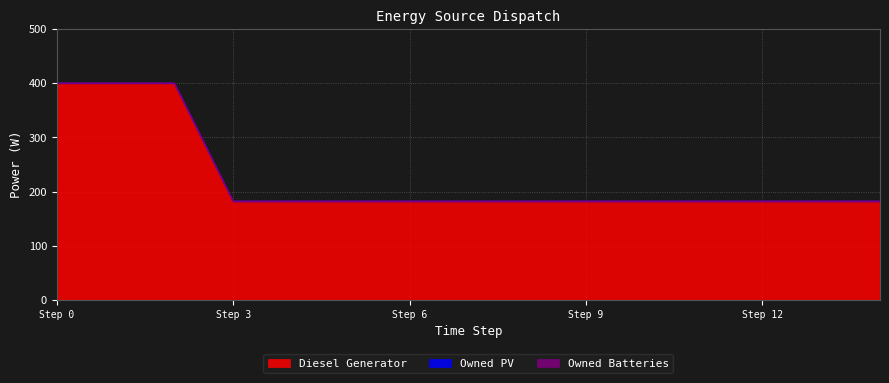

The value of Diesel Generator at 0 is 400. True or false?

True